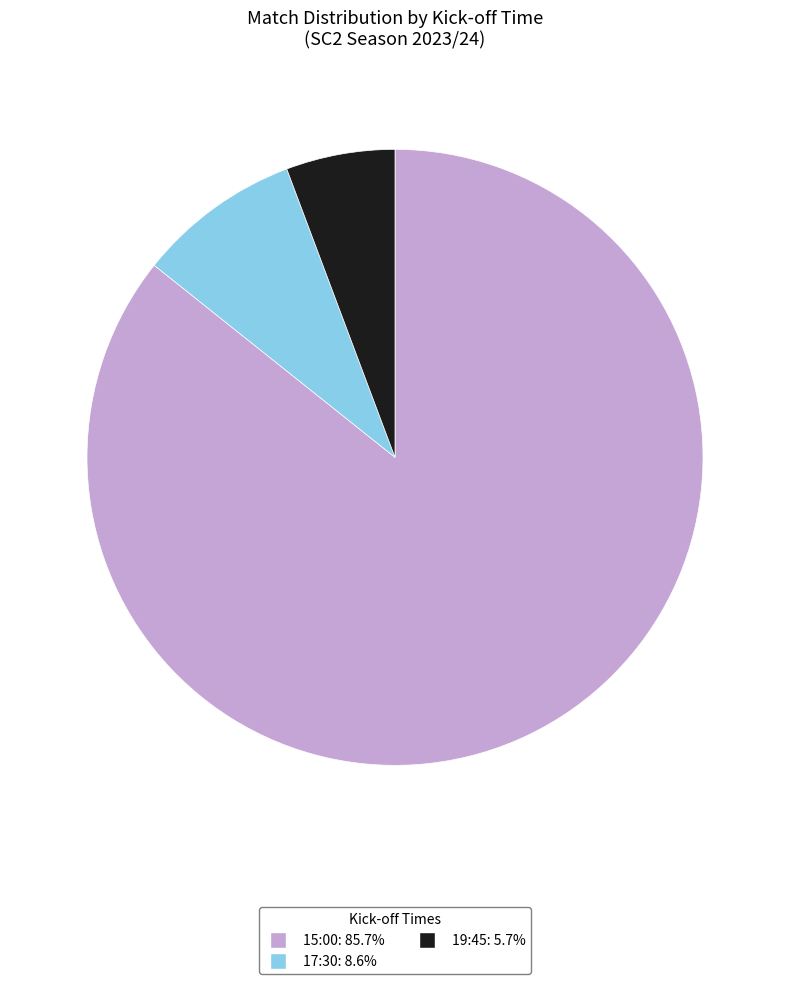

Does 17:30 account for over 50% of the chart?

No